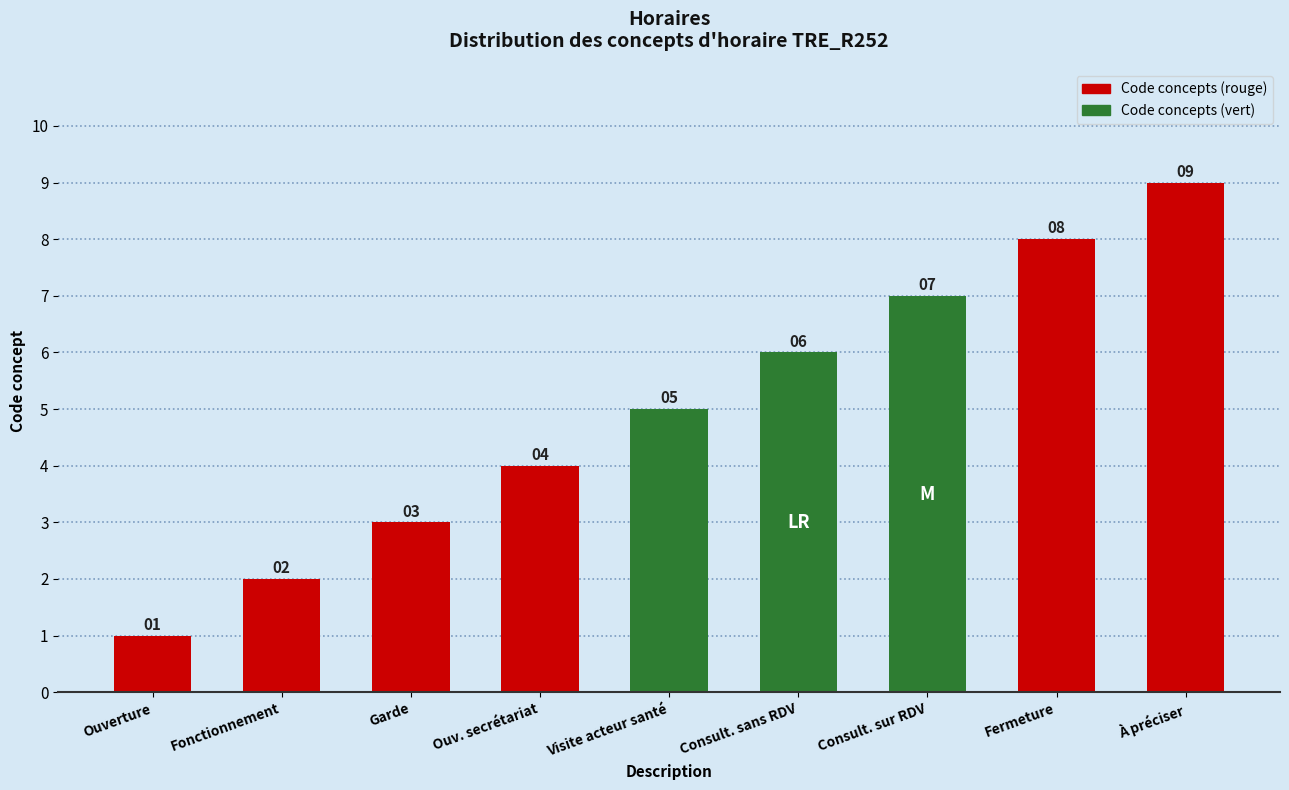

What is the smallest value displayed?

1